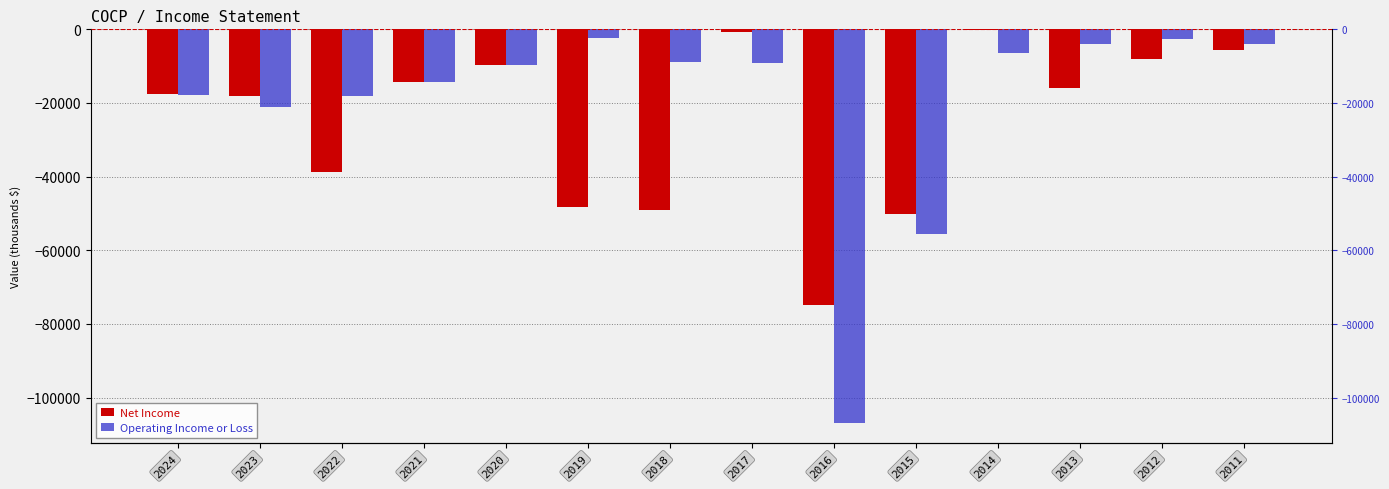

Which series has the widest spread of values?

Operating Income or Loss